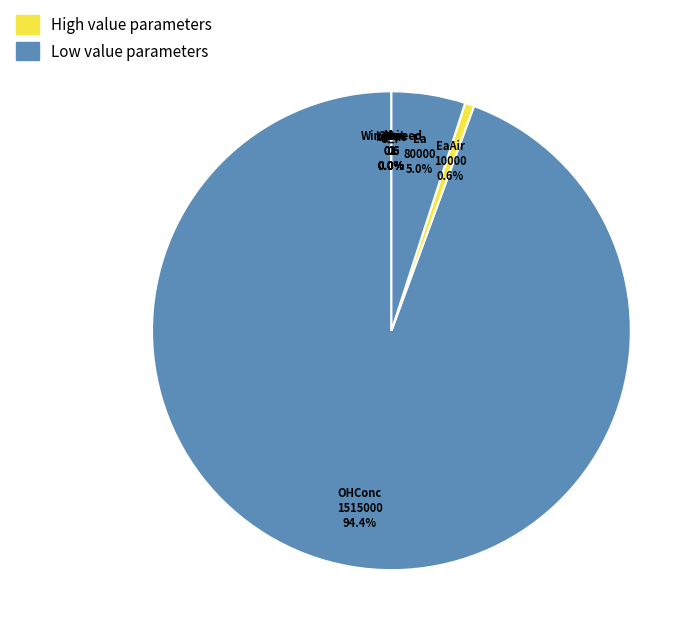

Count the number of slices in the pie.

9